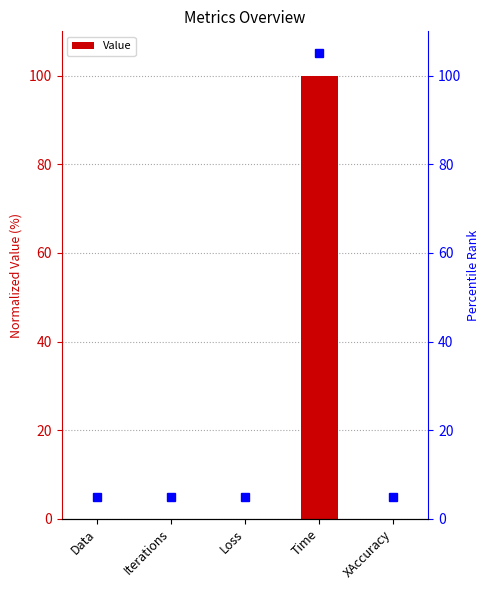

Reading left to right, list all the values displayed in this chart.

0.0	0.0	0.0	100.0	0.0